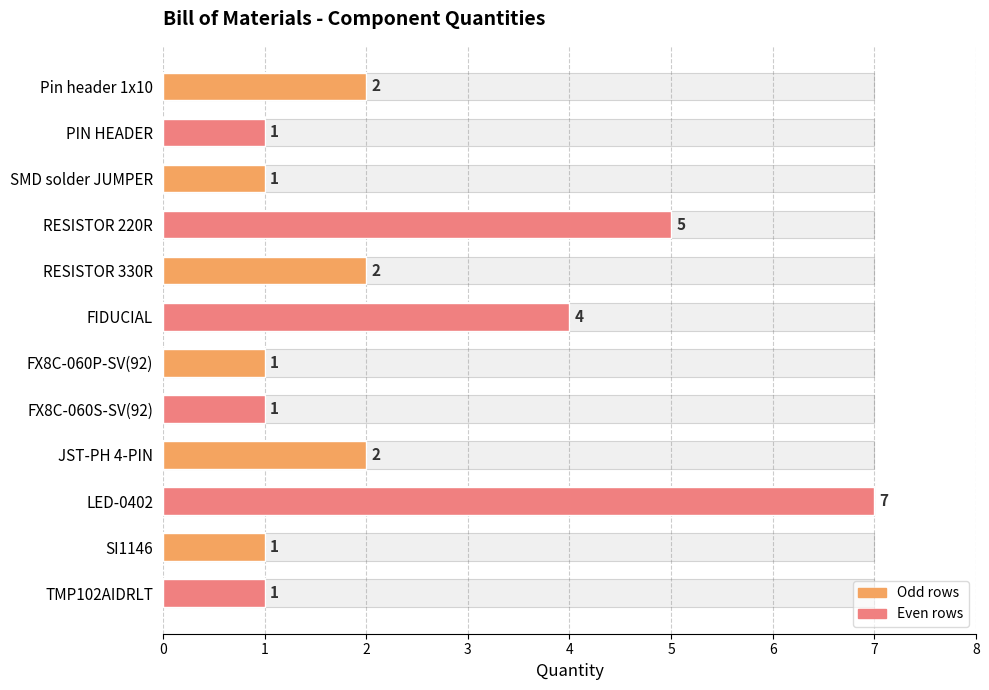

True or false: the data shows 3 at FIDUCIAL.

False